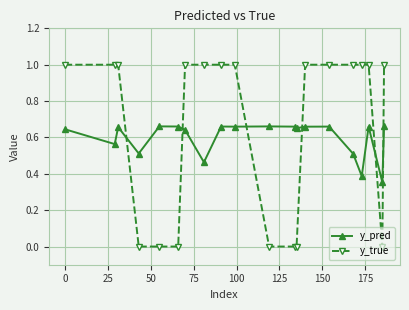

What are all the series names shown in the legend?

y_pred, y_true